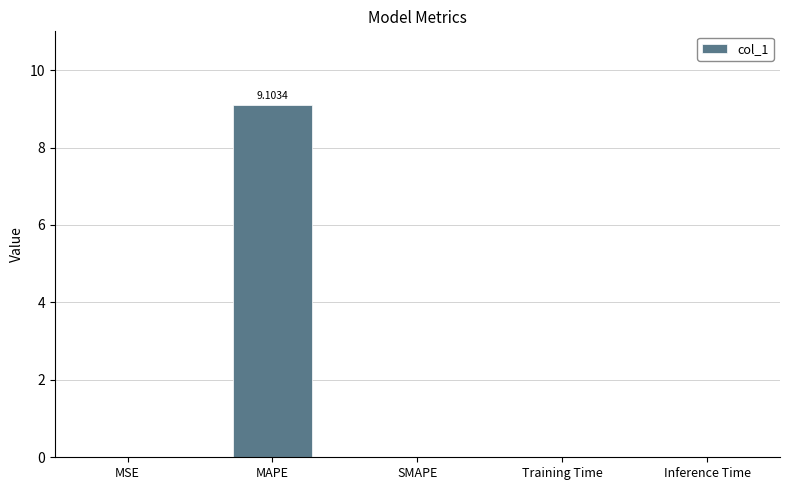

What is the sum of all values?

9.1